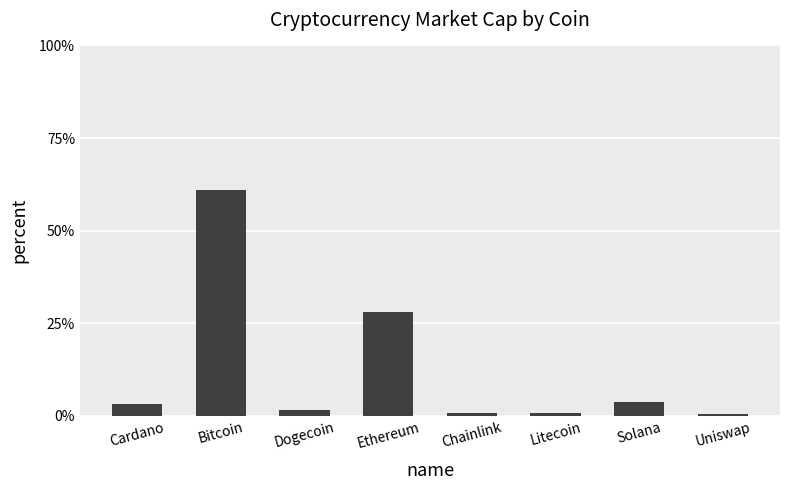

Are the bars horizontal?

No